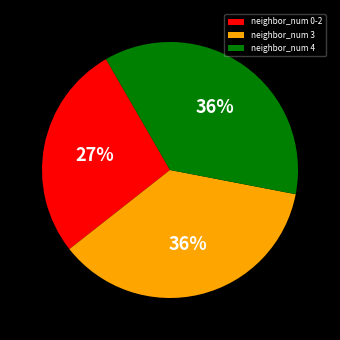

To the nearest percent, what is the difference between the largest and smallest slice percentages?

9%